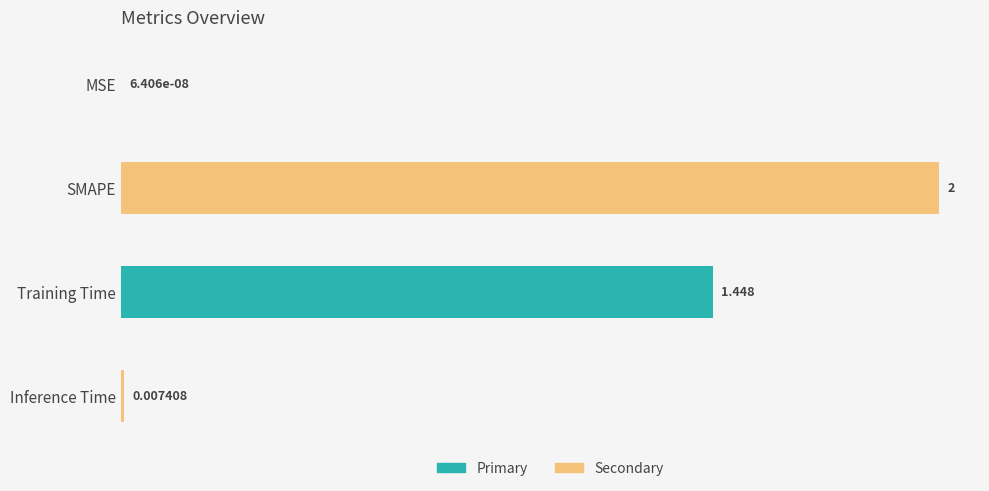

Between MSE and Inference Time, which is larger?

Inference Time